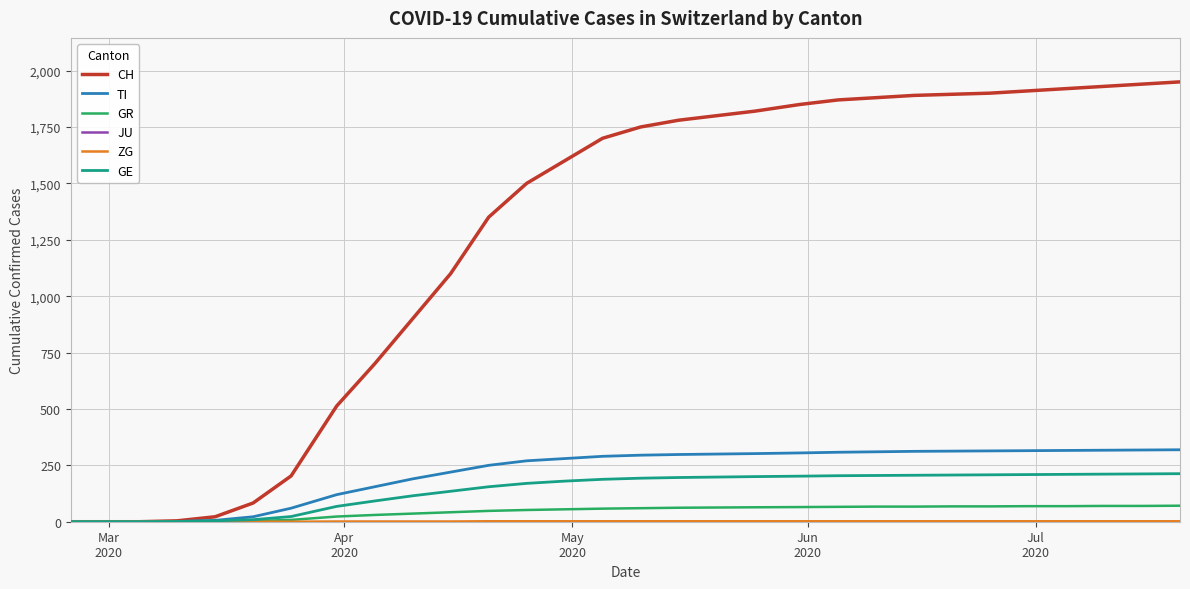

How many lines are shown in the chart?

6